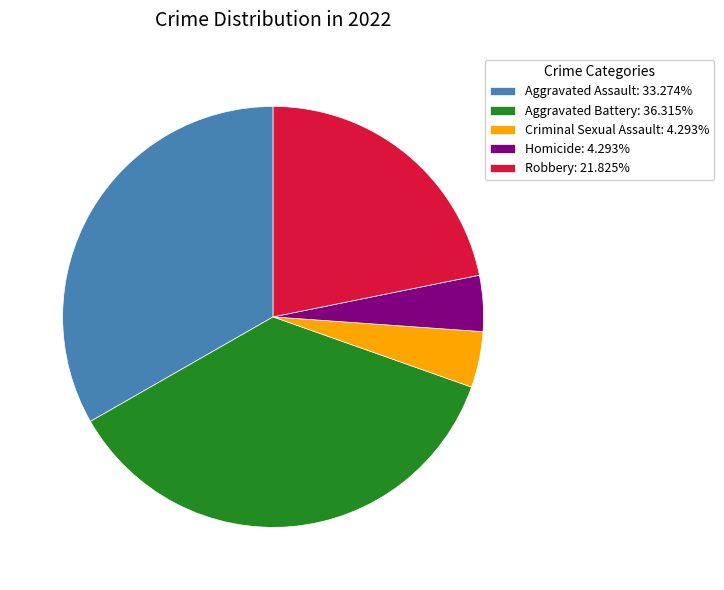

Does Robbery account for over 50% of the chart?

No